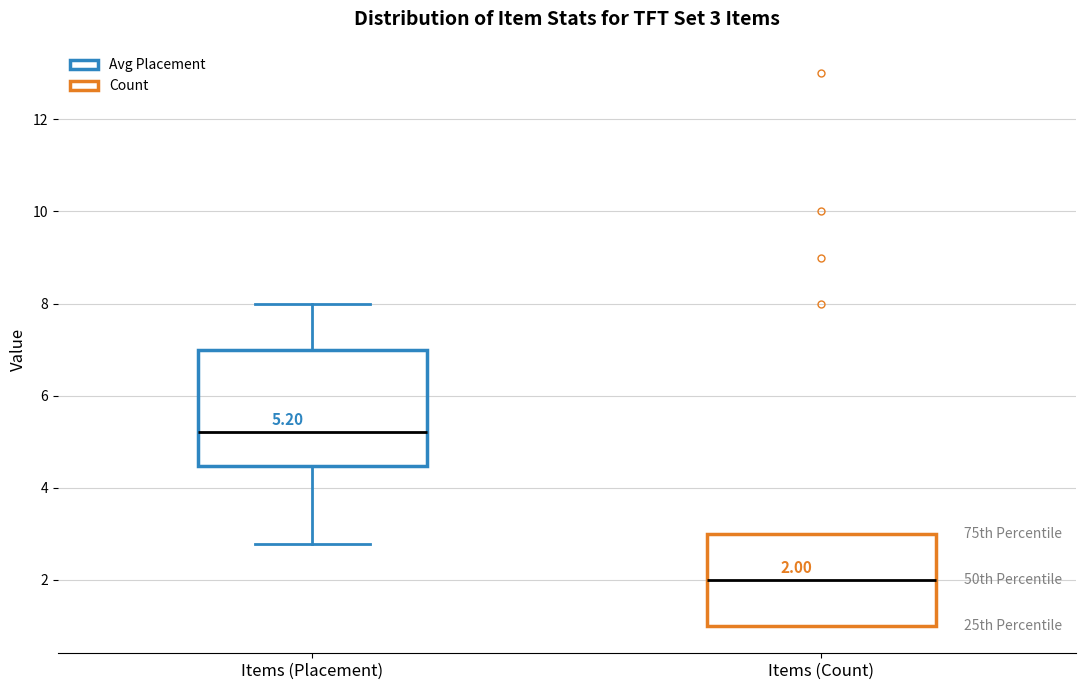

Which box is the tallest, from its lower edge to its upper edge?

Items (Placement)